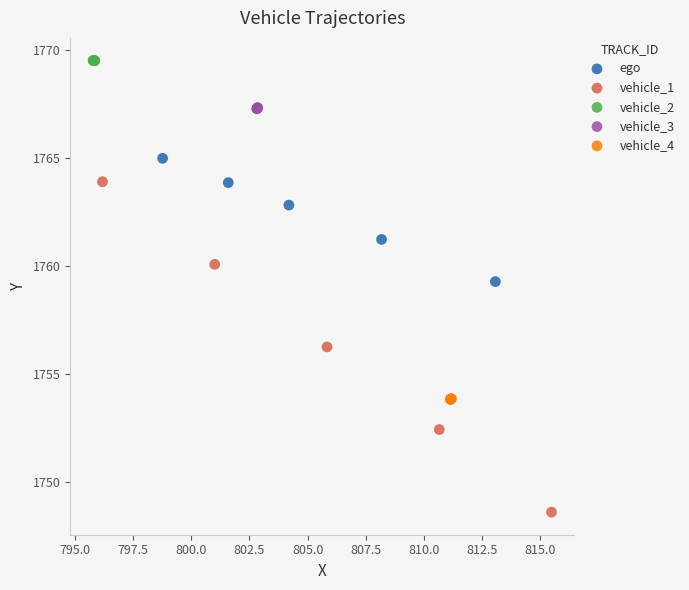

Which series has the widest spread of Y values?

vehicle_1